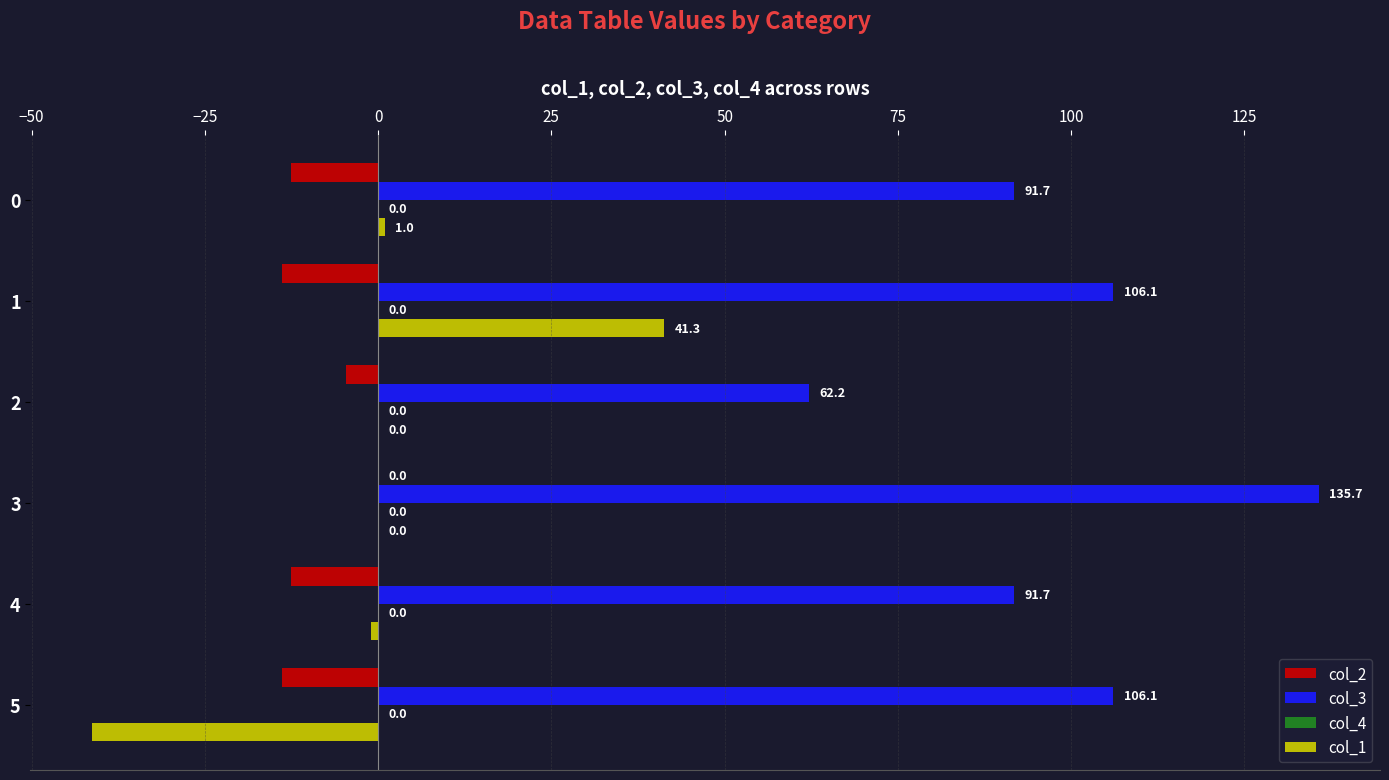

At which category is the sum across all series the highest?

3